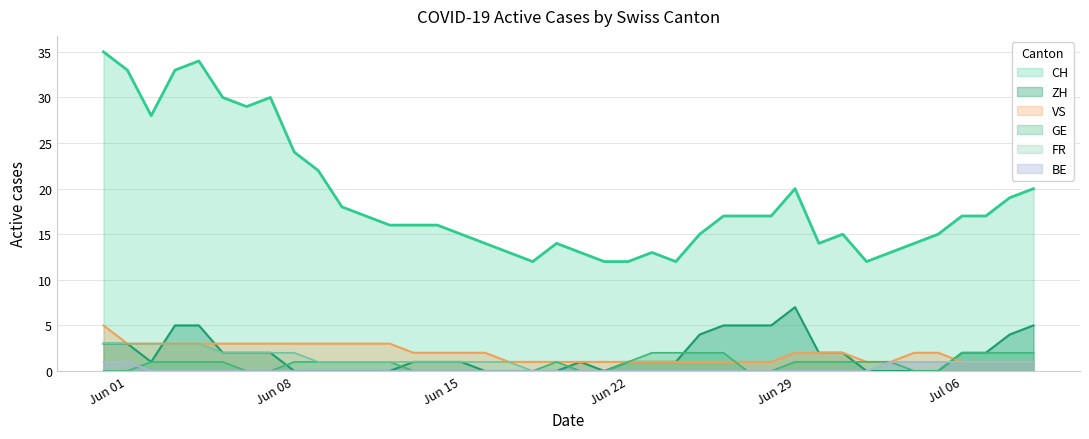

How many lines are shown in the chart?

6